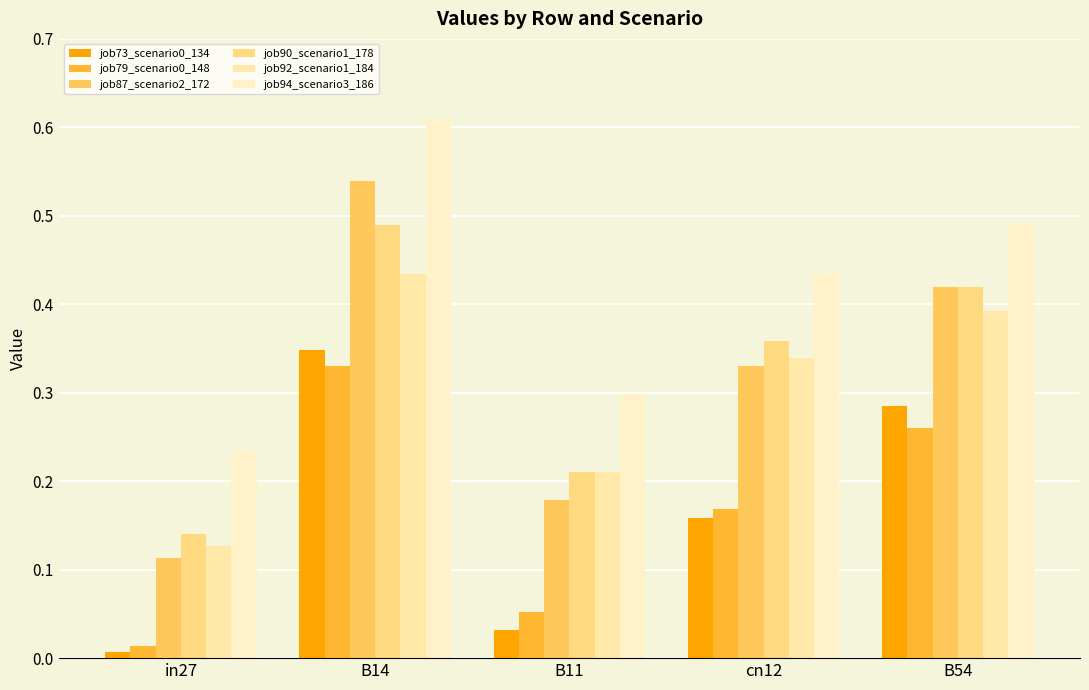

Are the bars grouped side by side (vs. stacked)?

Yes